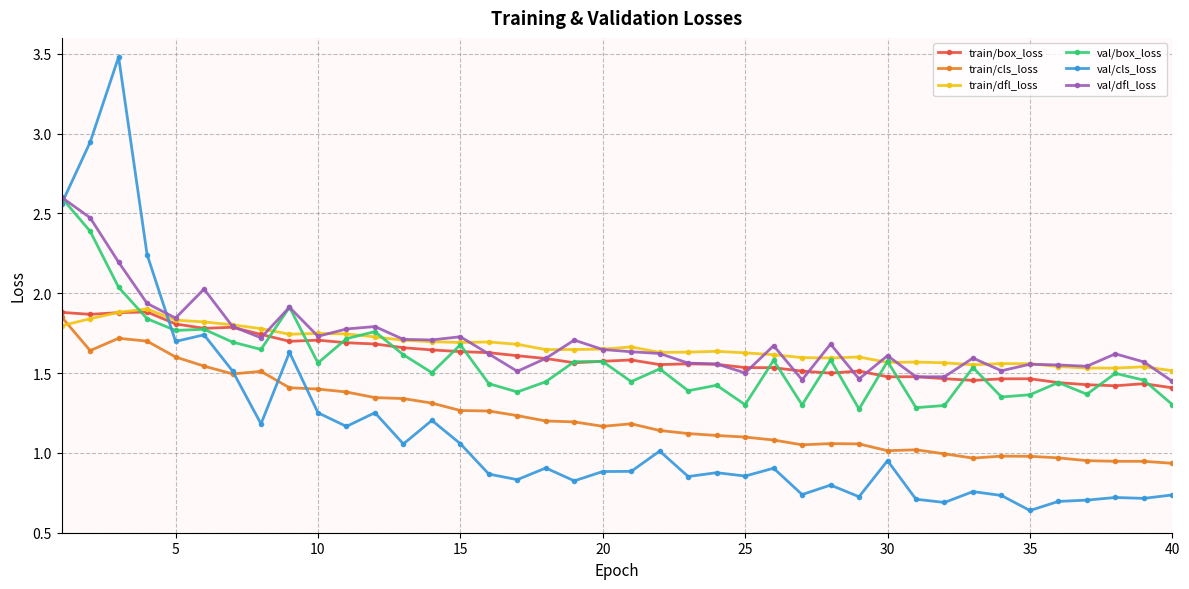

What is the maximum value shown in the chart?

3.5